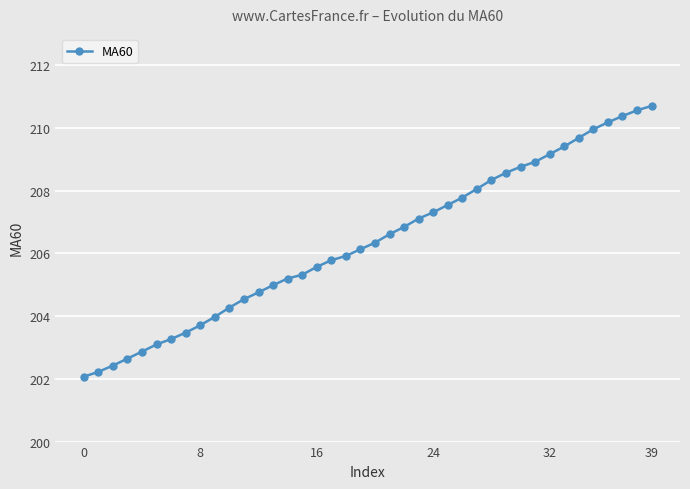

What is the sum of all values?

8254.5